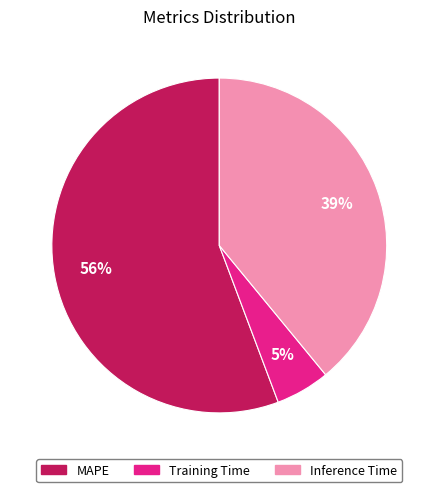

Rank the categories by value from highest to lowest.

MAPE, Inference Time, Training Time